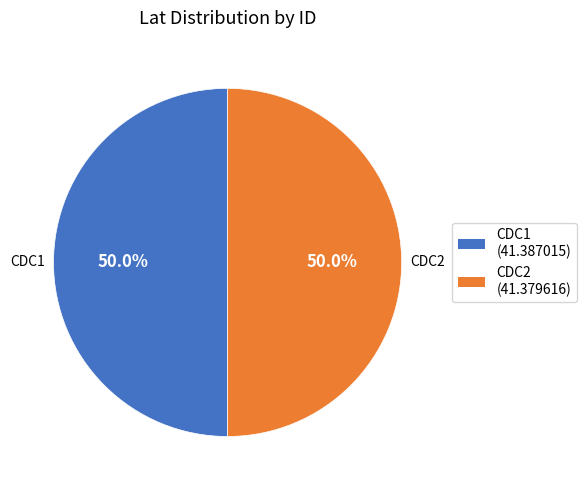

Combined, do CDC2 and CDC1 account for over 50%?

Yes